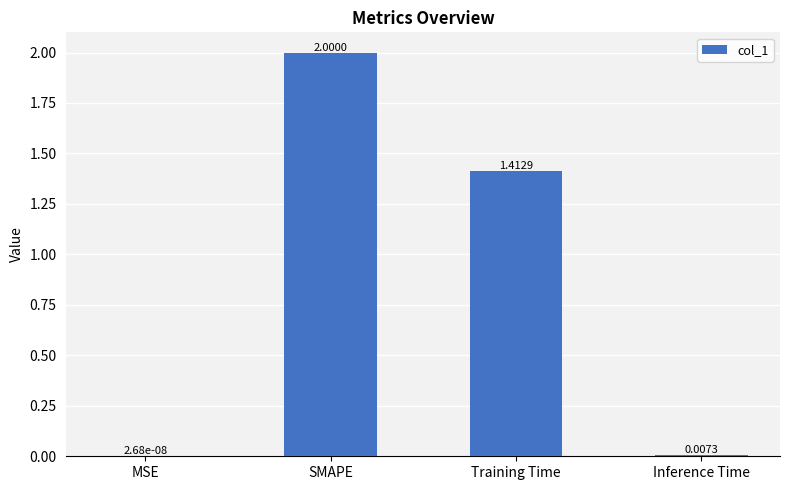

Are the bars horizontal?

No